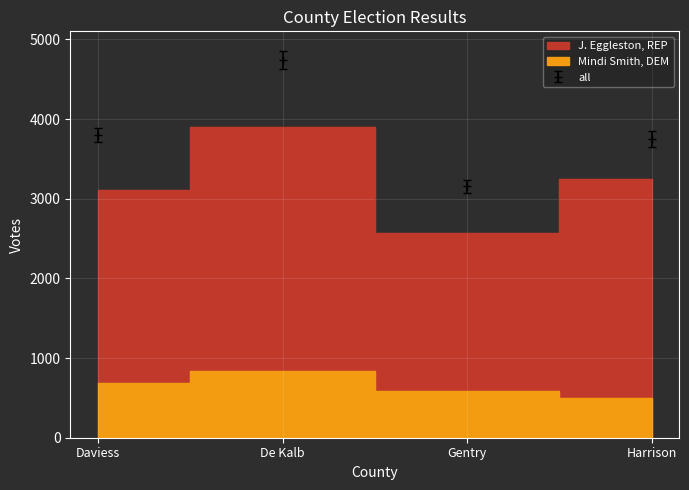

Reading right to left, extract all data points from this chart.

J. Eggleston, REP: 3253	2570	3905	3110
Mindi Smith, DEM: 494	585	837	691